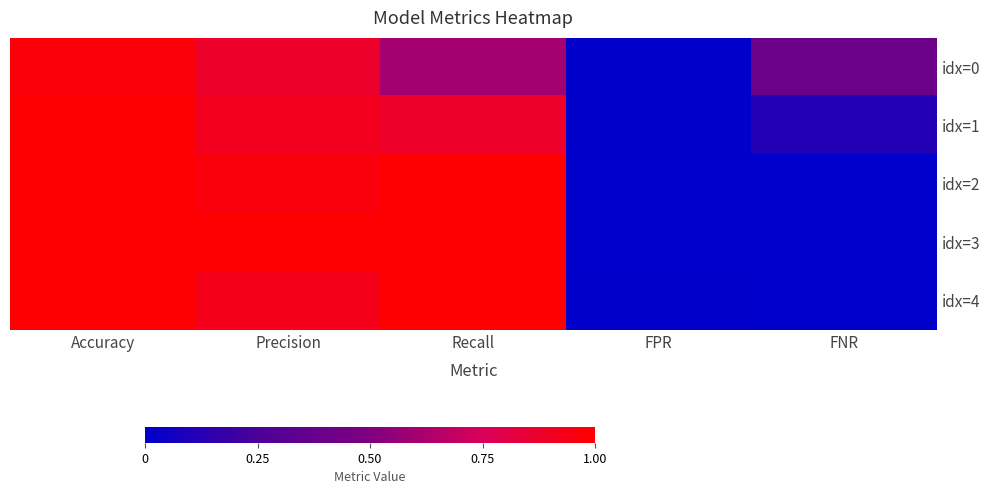

Which series has the largest total across all categories?

idx=3